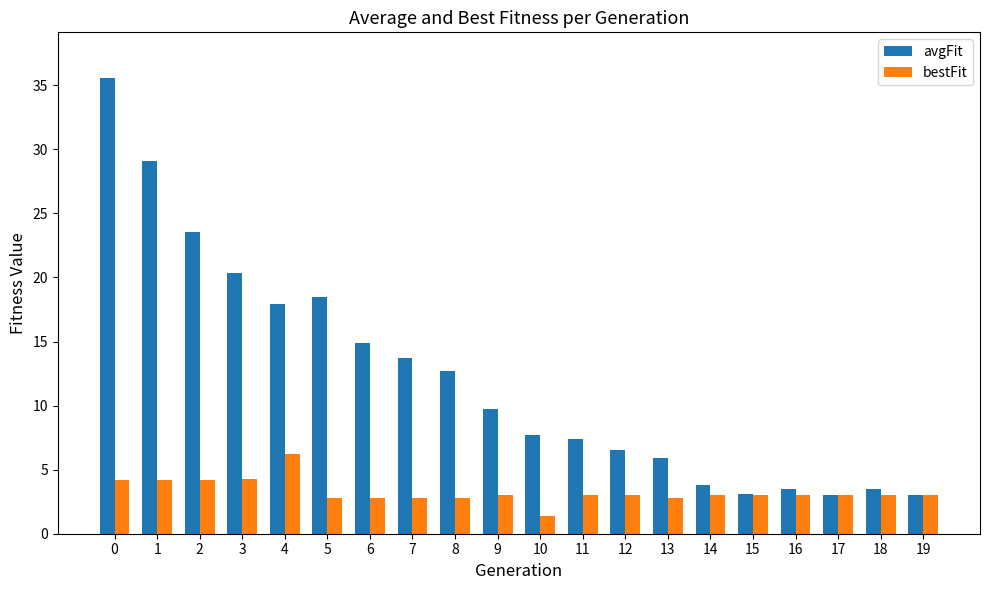

What is the approximate value of bestFit at 0?

4.2